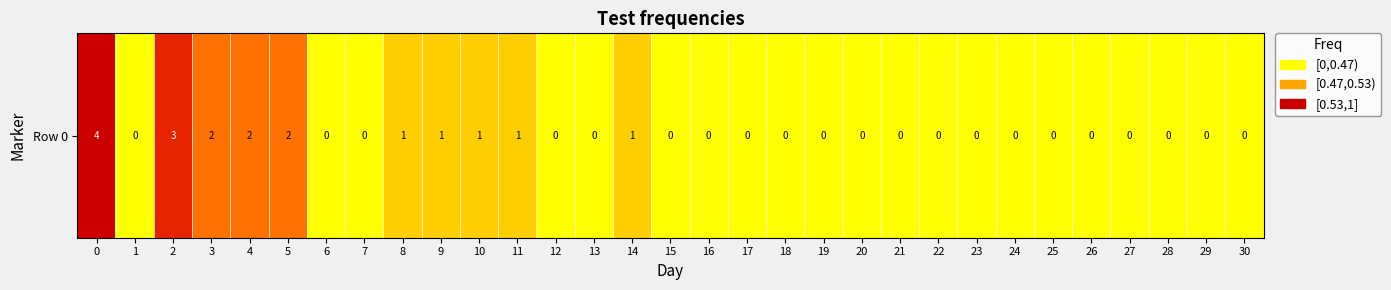

Count the number of values greater than 0.

10